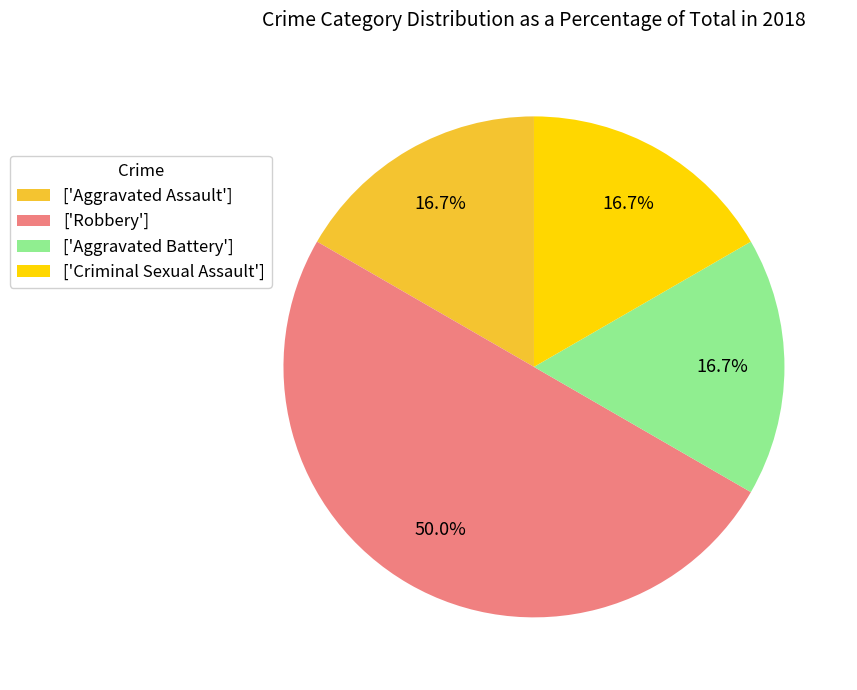

What is the largest slice in the pie chart?

['Robbery']